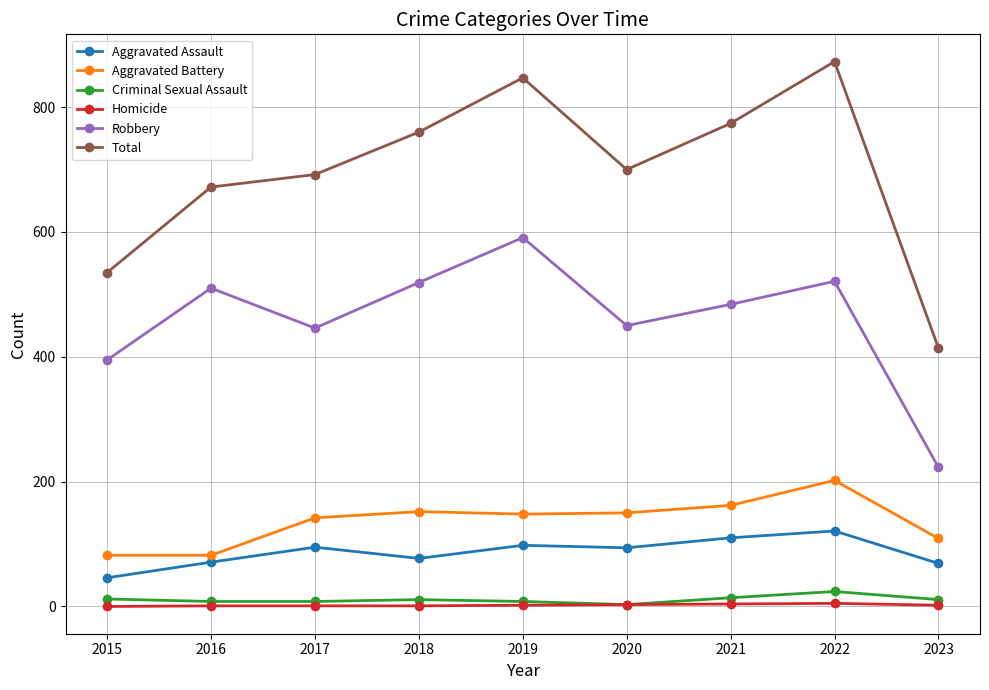

At which category does Aggravated Assault reach its first local peak?

2017